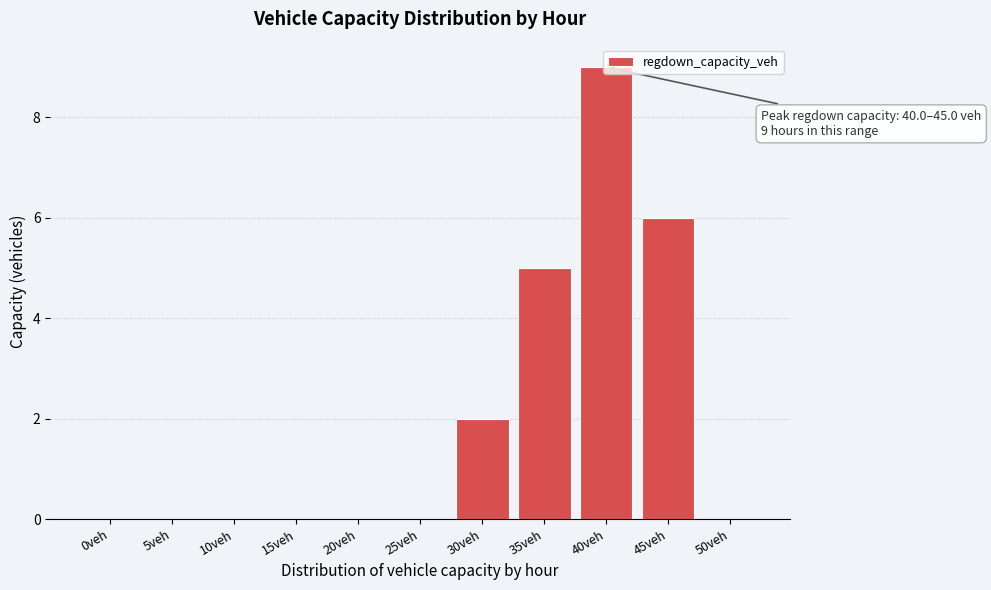

Which has a higher value, 35veh or 45veh?

45veh